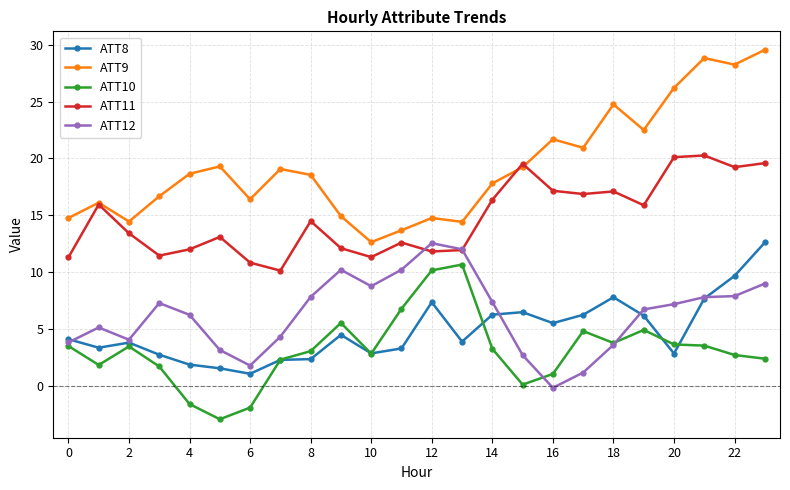

What is the minimum value shown in the chart?

-2.9